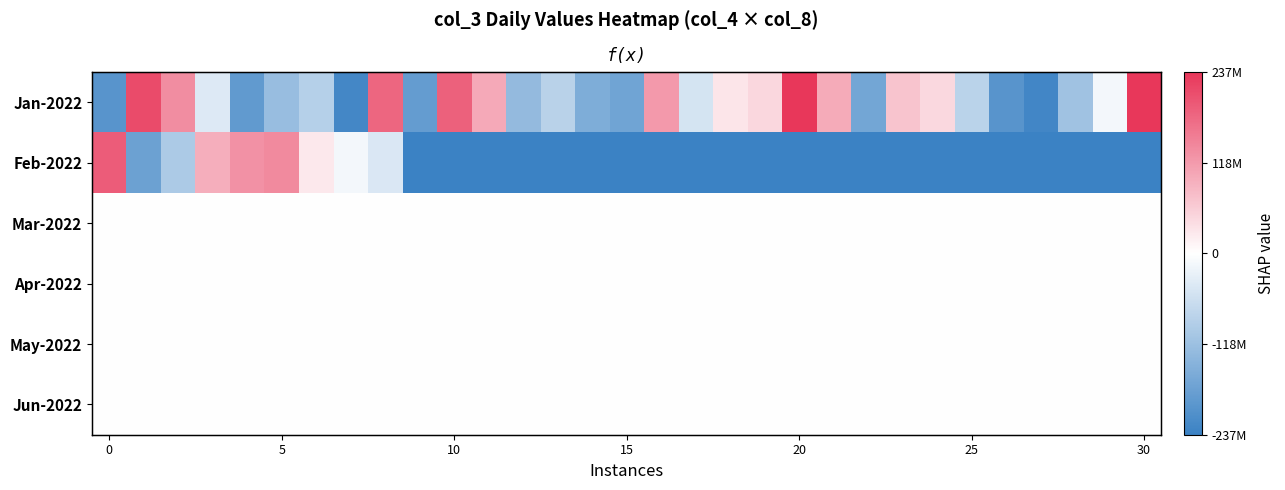

Which category has the lowest value across all series?

9